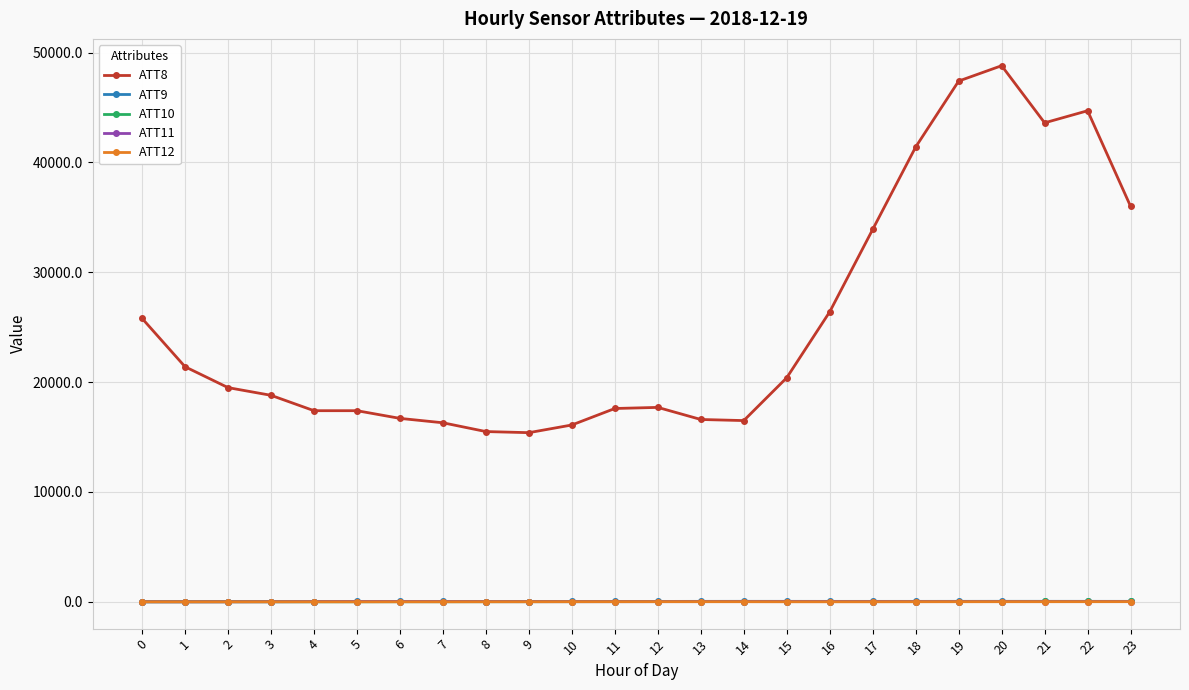

Is this an area chart (filled region under the line)?

No